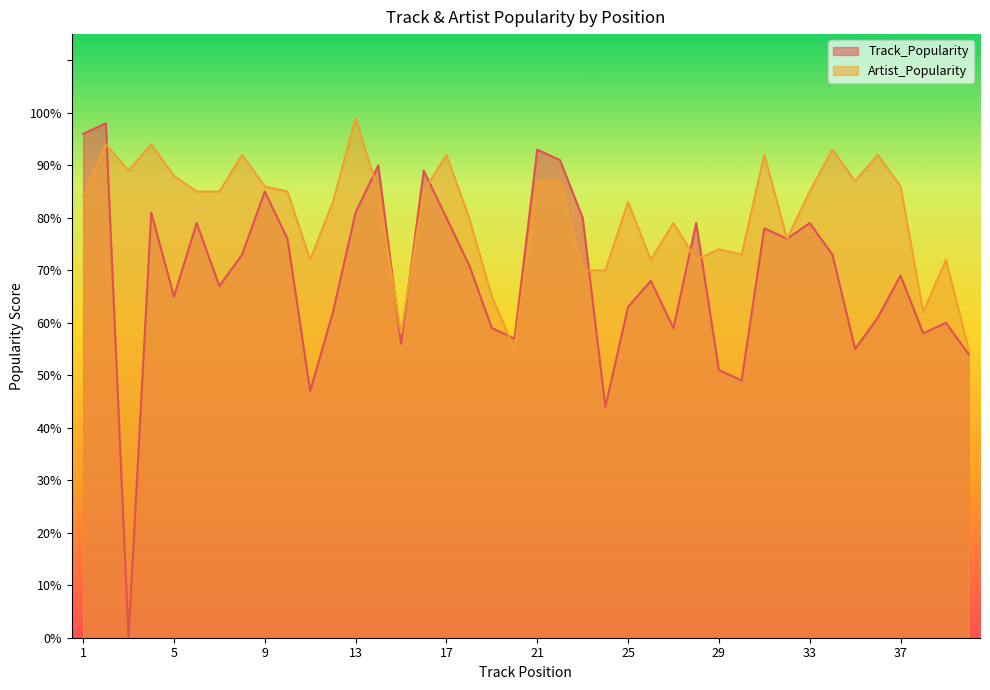

The Track_Popularity series shows 60 at 39. True or false?

True